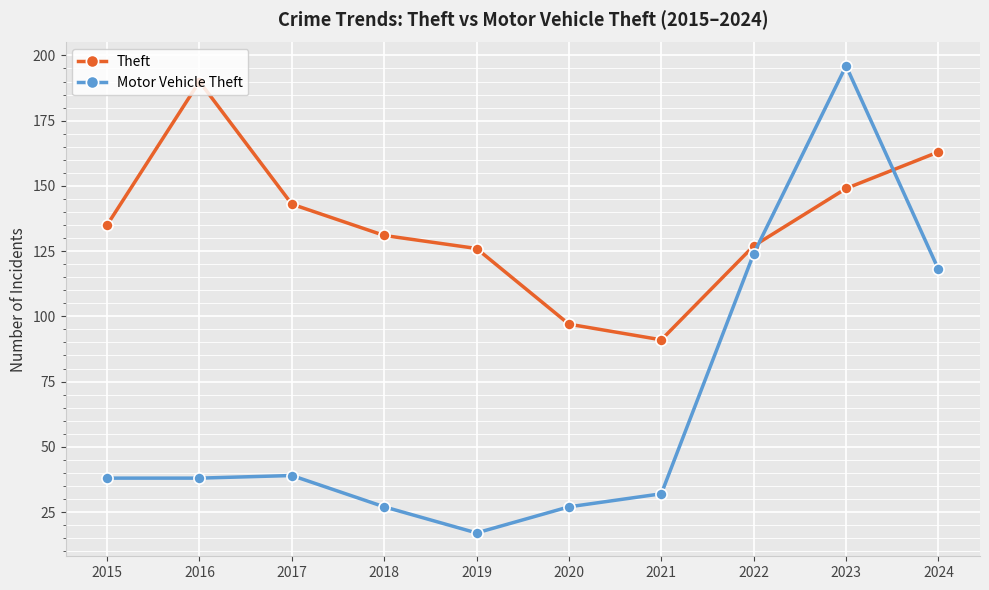

List the series in order of their overall mean, highest first.

Theft, Motor Vehicle Theft